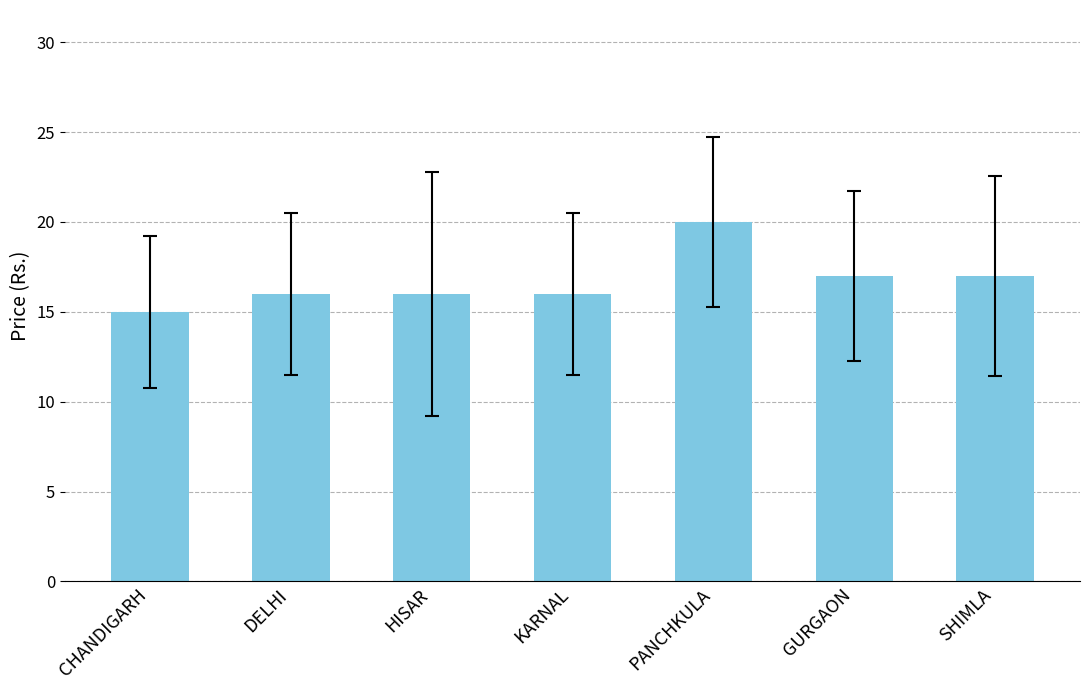

Count the number of data series in this chart.

1